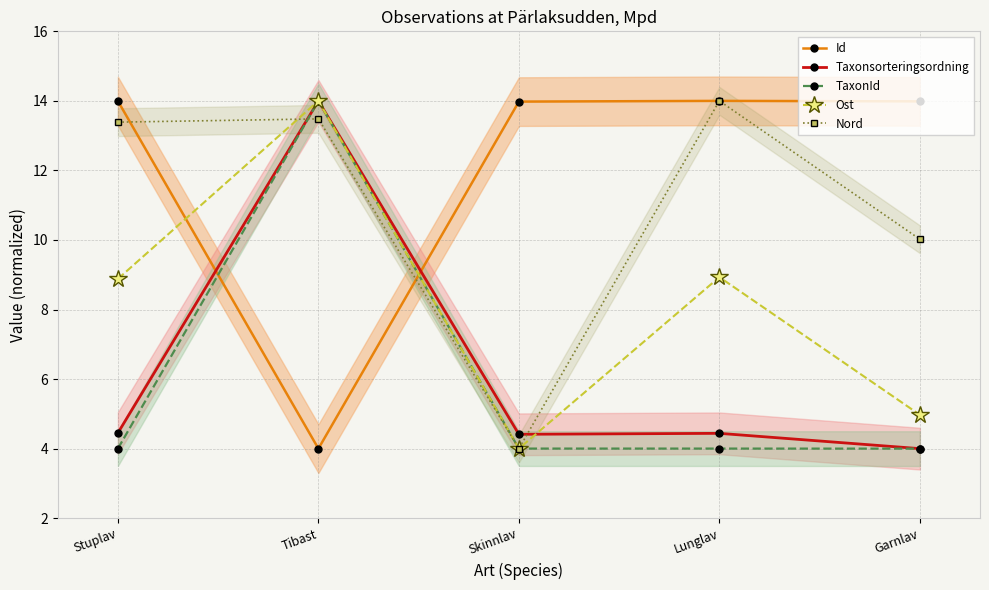

True or false: Taxonsorteringsordning and Ost intersect in this chart.

True